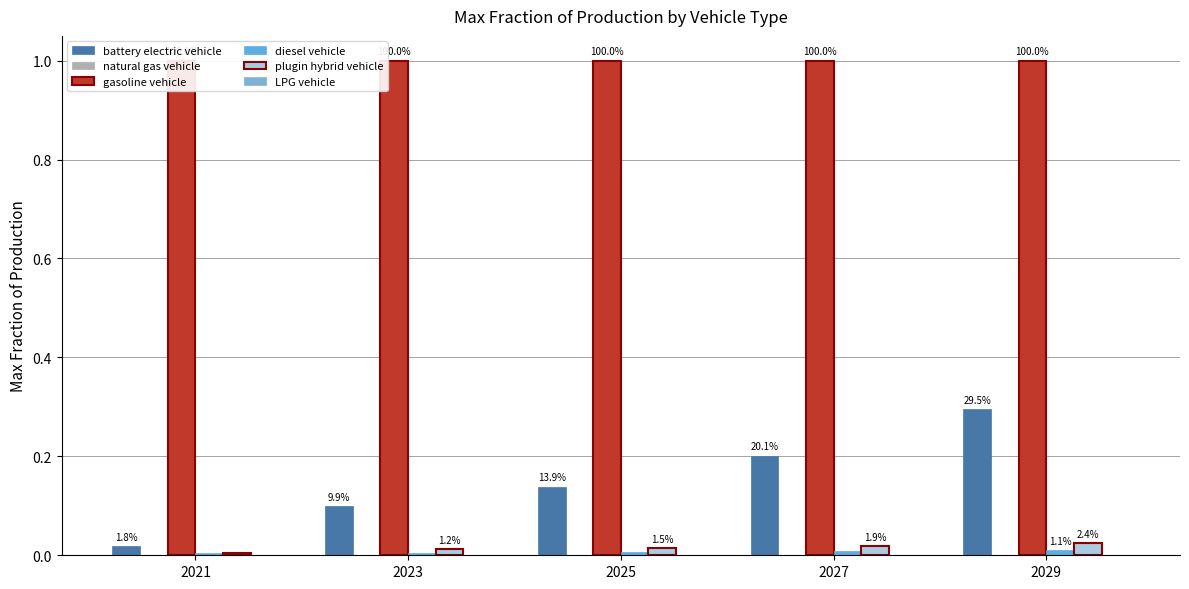

What is the sum of all plugin hybrid vehicle values?

0.1